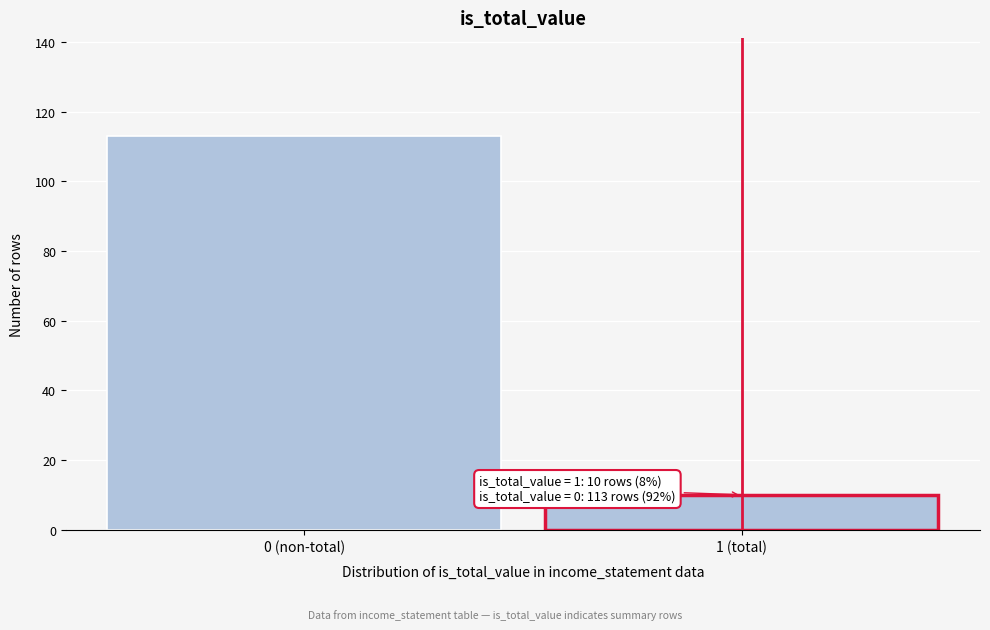

Reading left to right, list all the values displayed in this chart.

0 (non-total)=113	1 (total)=10